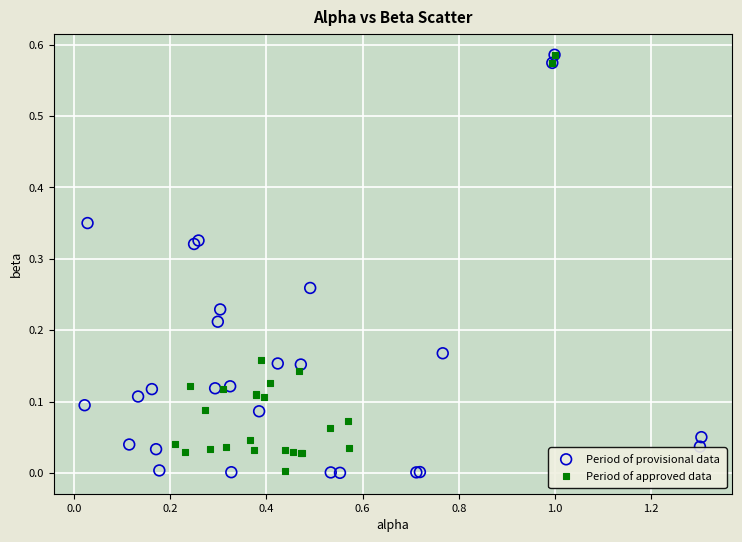

What are all the series names shown in the legend?

Period of provisional data, Period of approved data